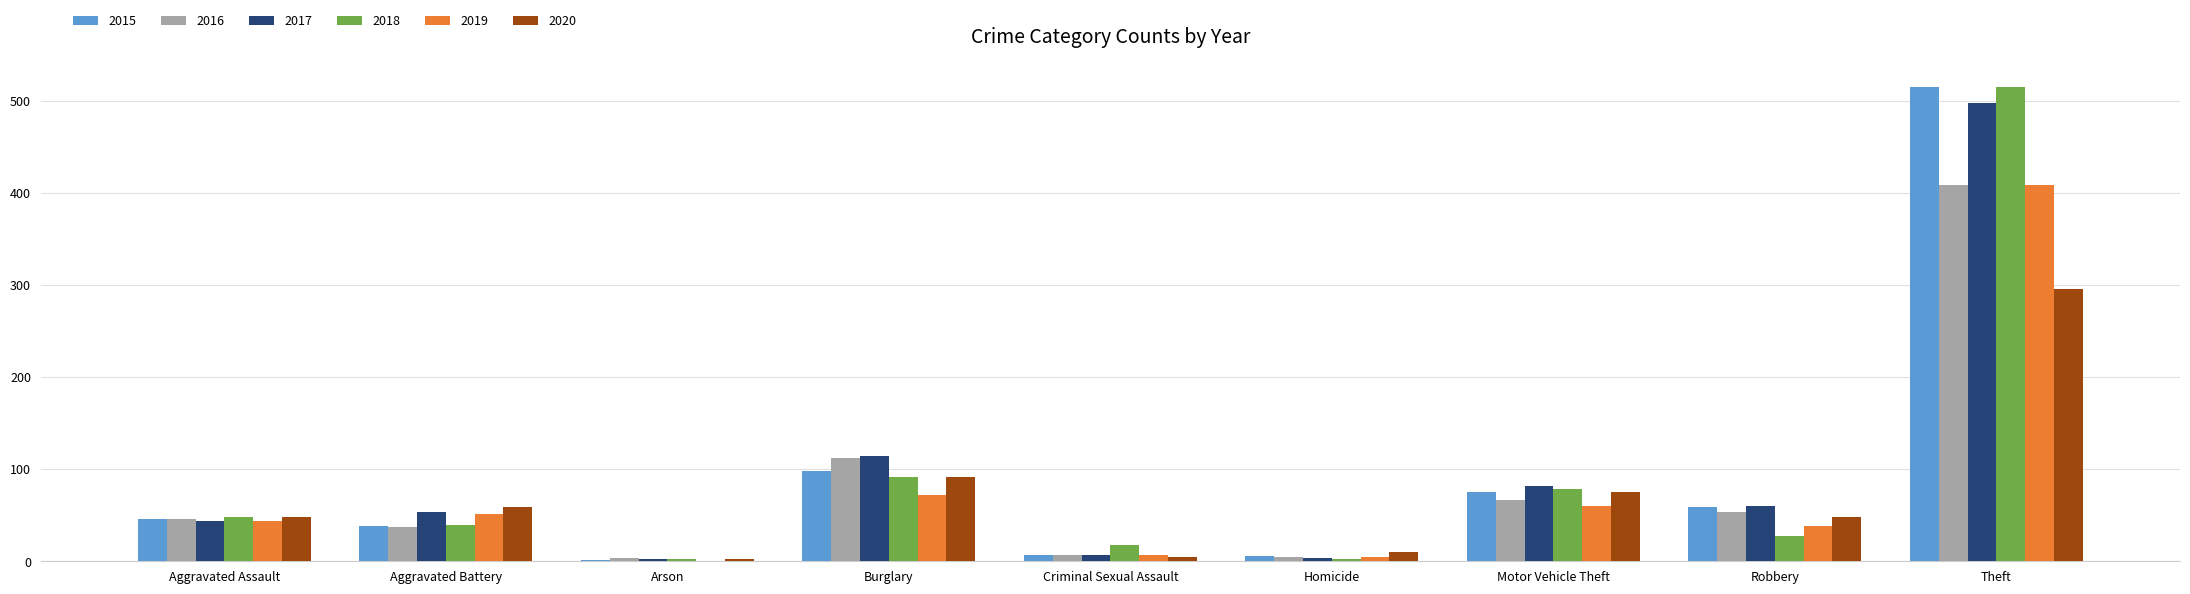

True or false: 2020 has a value of 59 at Aggravated Battery.

True